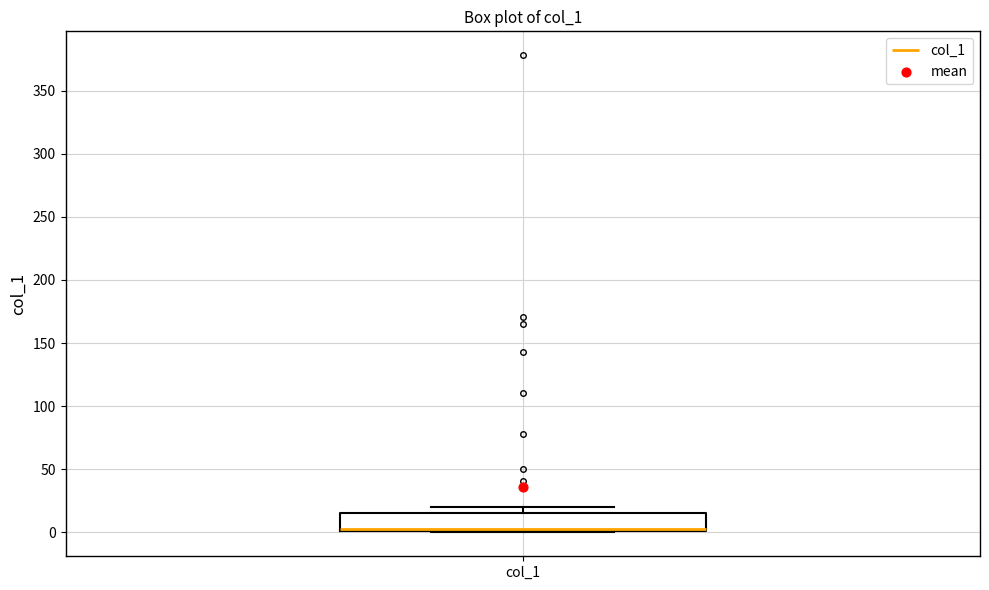

Read this box plot against the y-axis: the position of the median line, the range covered by the box, and the ends of both whiskers. The values are not printed on the chart, so give them approximately, as read against the axis.

median 5, box 0 to 15, whiskers 0 to 20